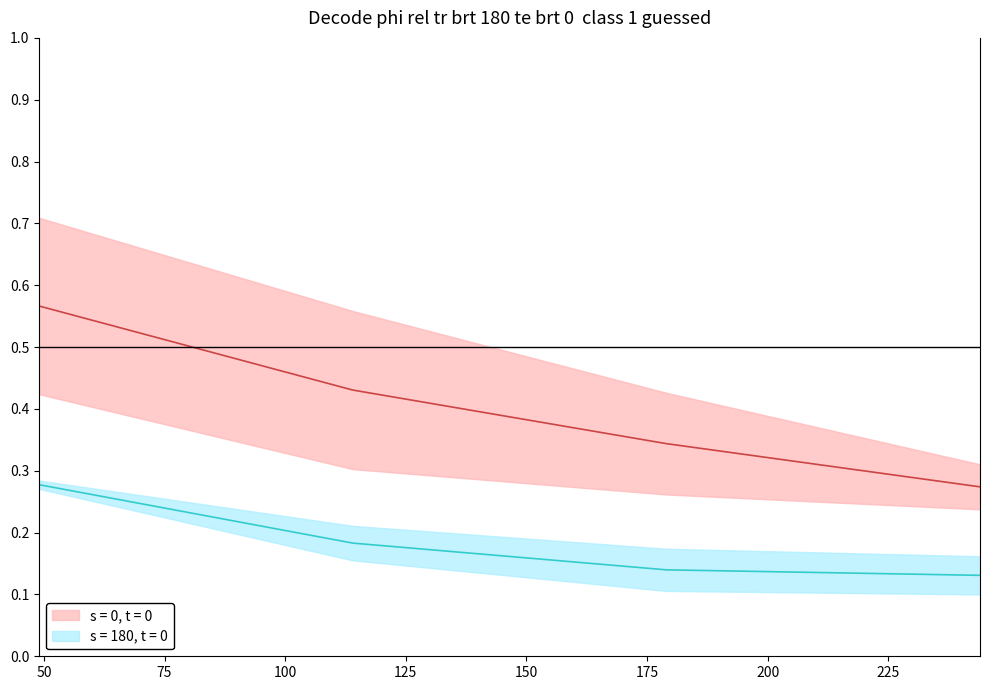

True or false: 4000 and 4600 cross at least once.

False